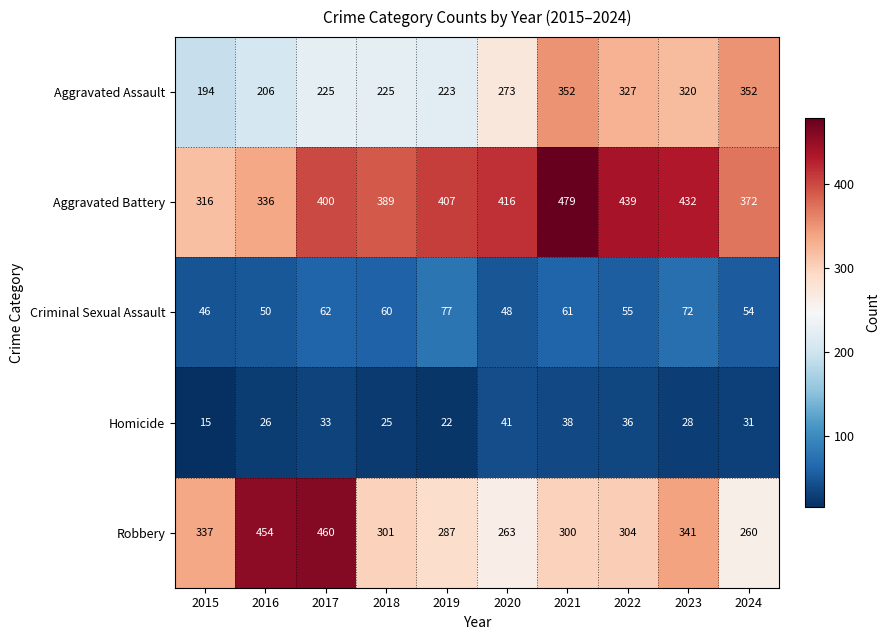

What is the spread (max minus min) of values at 2020?

375